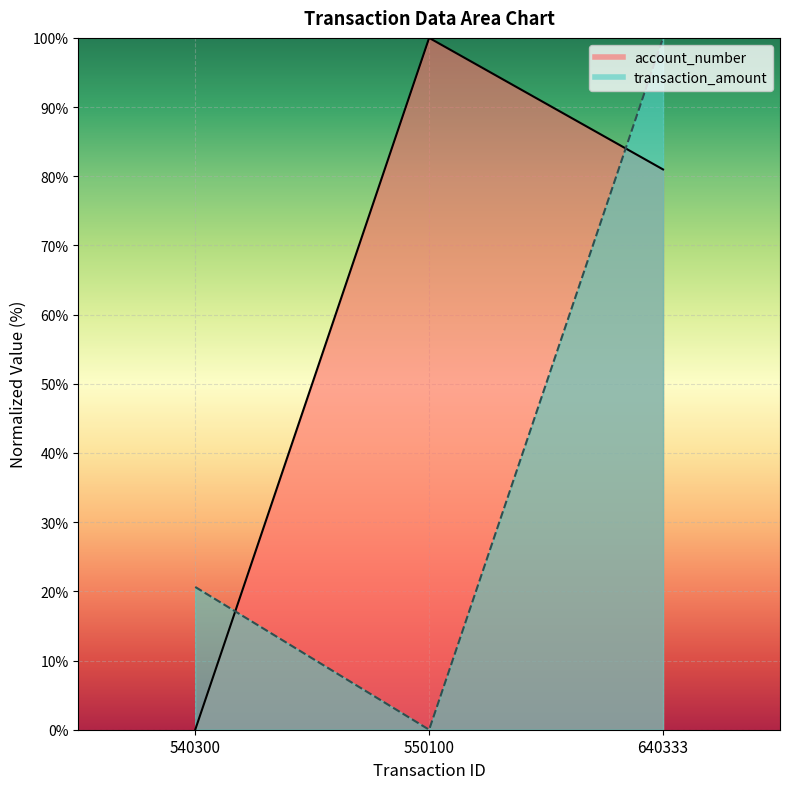

At 640333, list the series in order from largest to smallest.

transaction_amount, account_number